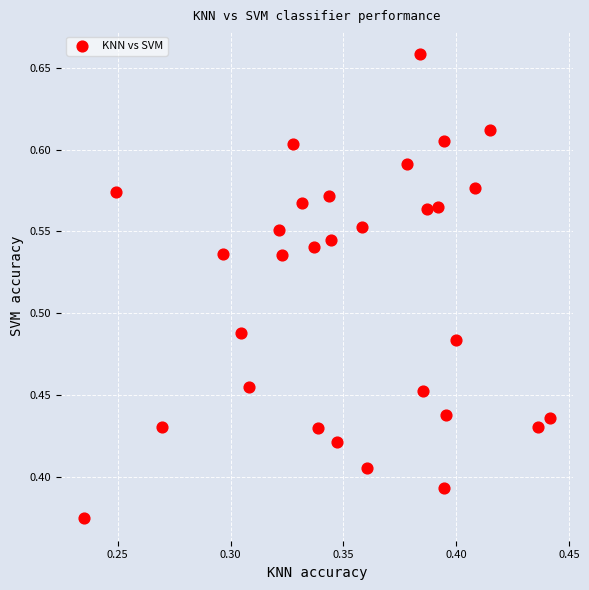

What is the range of Y values (max minus min)?

0.3